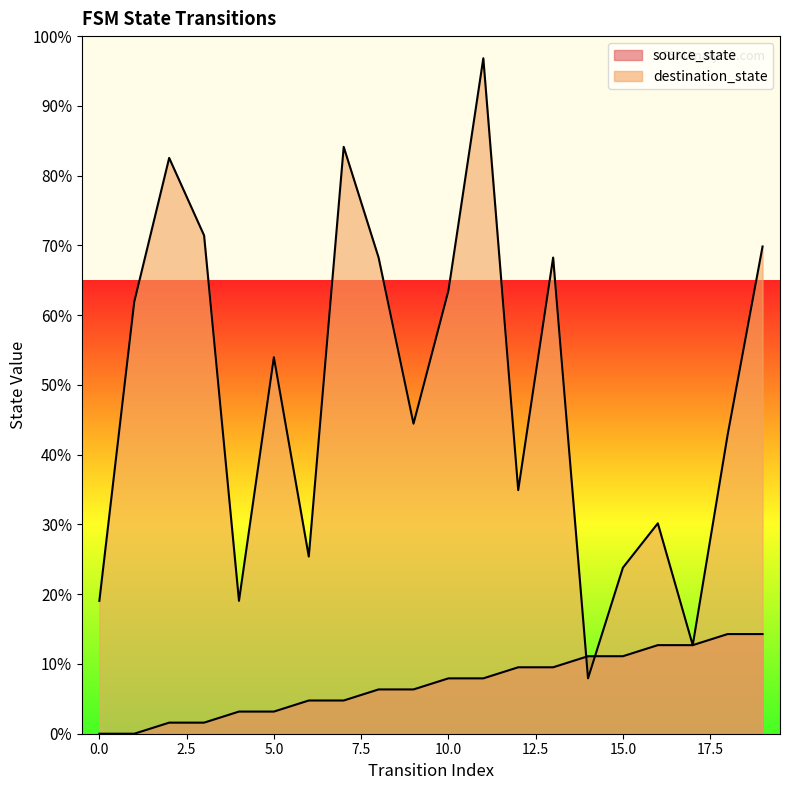

What is the total value across all series at 5?

57.1